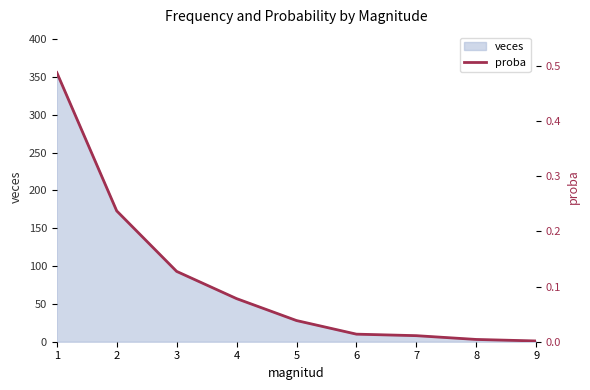

Which label corresponds to the largest value in the chart?

1